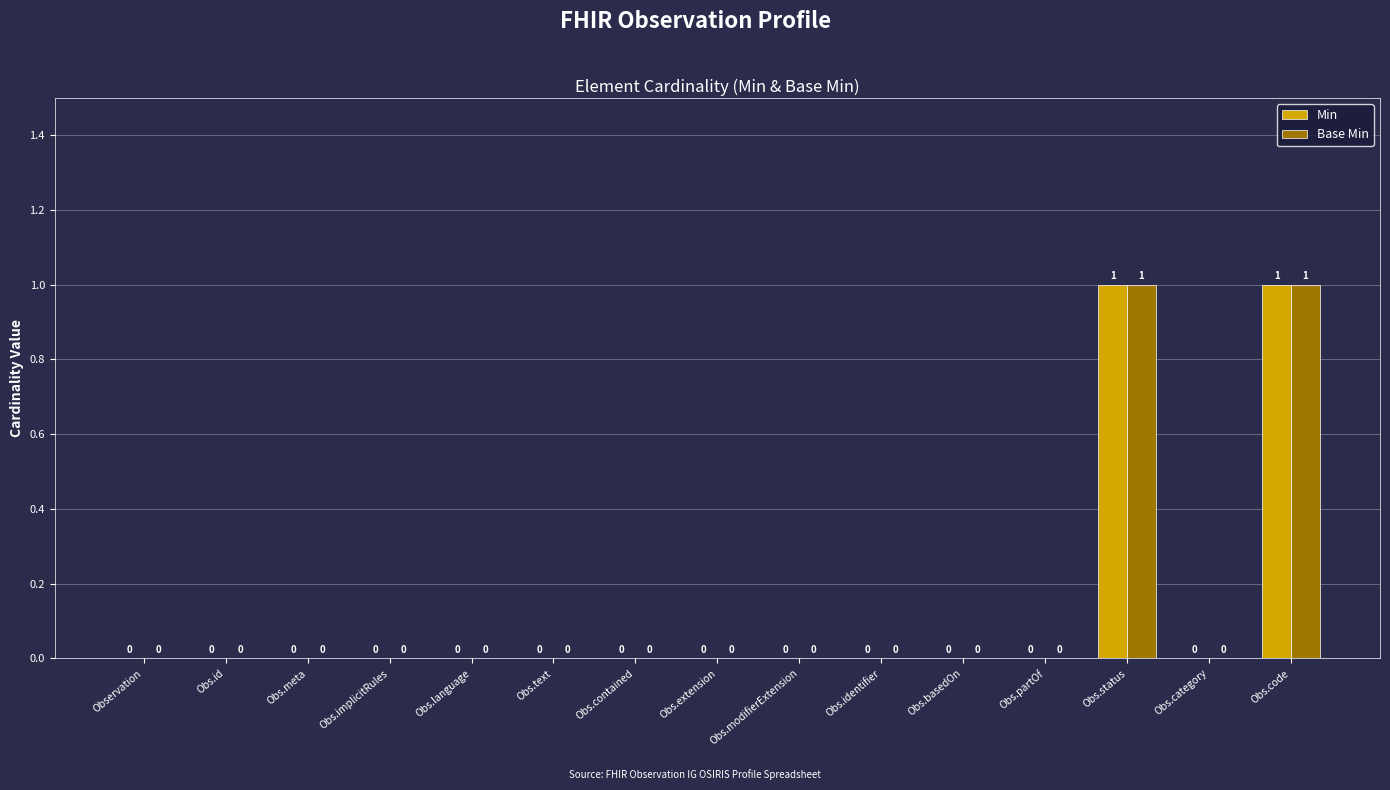

The value of Min at Obs.category is 0. True or false?

True